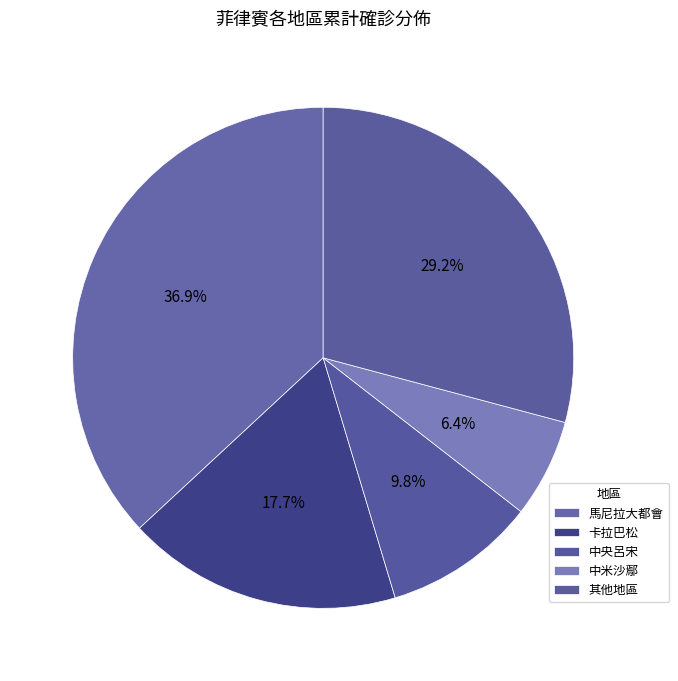

What percentage is the 中央呂宋 slice, to the nearest percent?

10%